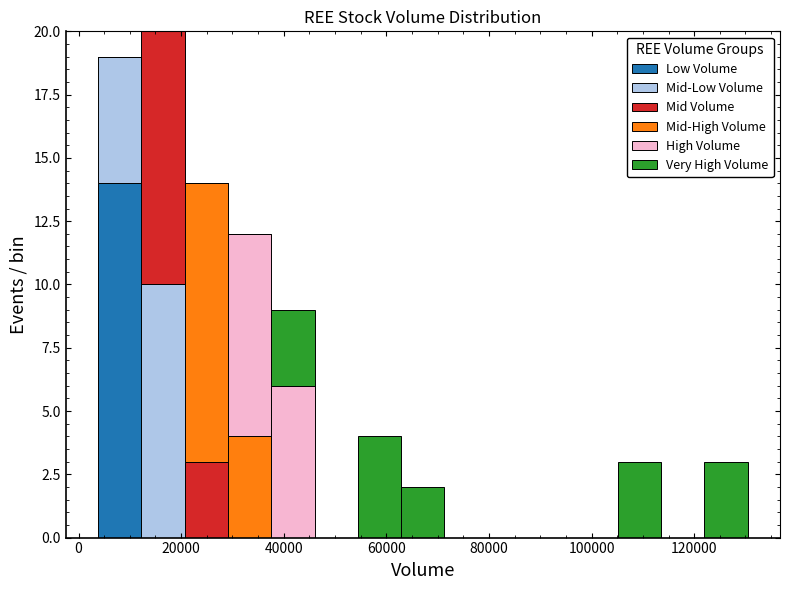

Which range on the x-axis has the tallest stacked bar (by total height)?

12000 to 20000